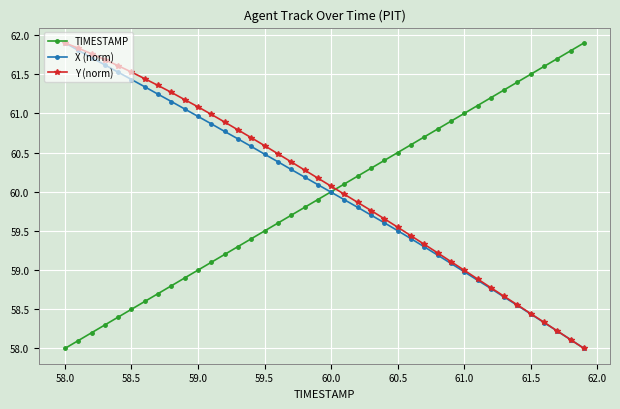

What is the minimum value shown in the chart?

58.0